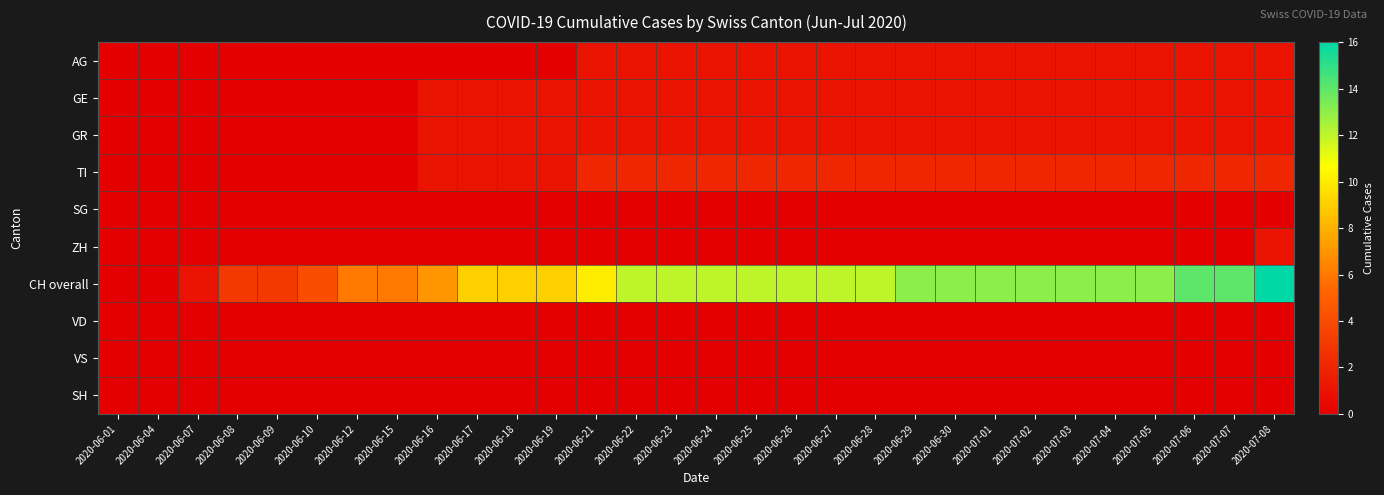

How many data points does each series have?

30